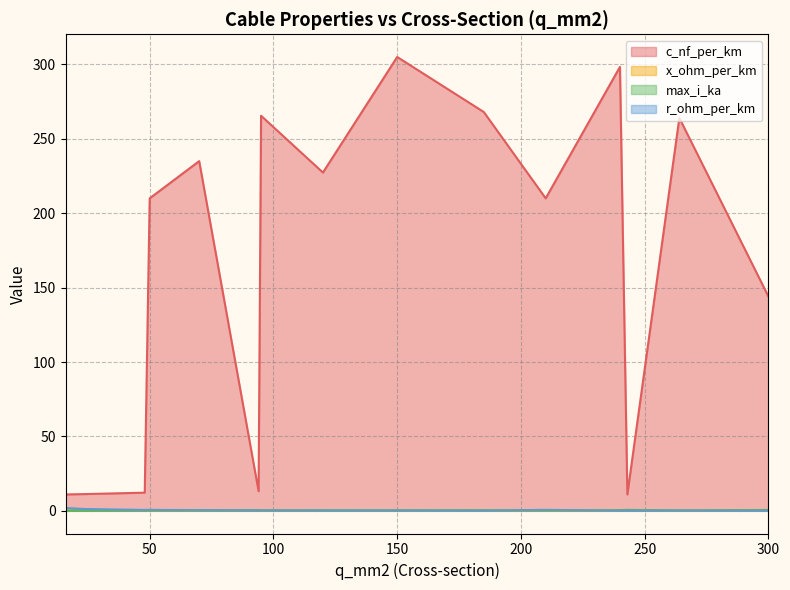

How many lines are shown in the chart?

4